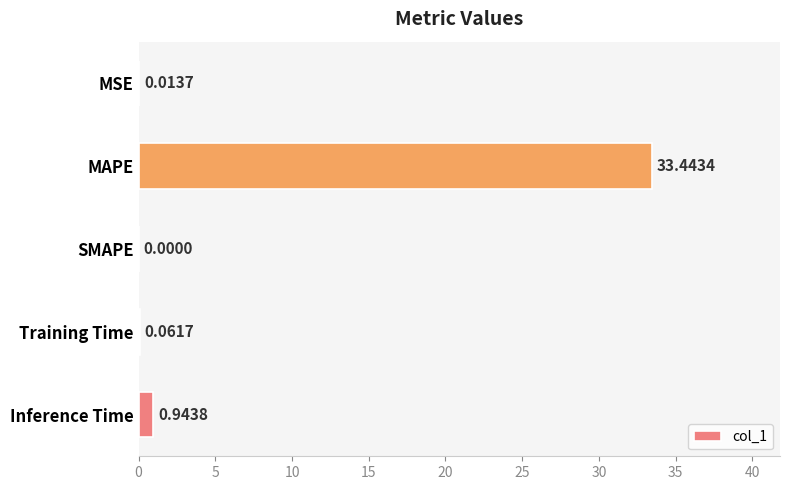

What is the change in value from Training Time to Inference Time?

+0.9